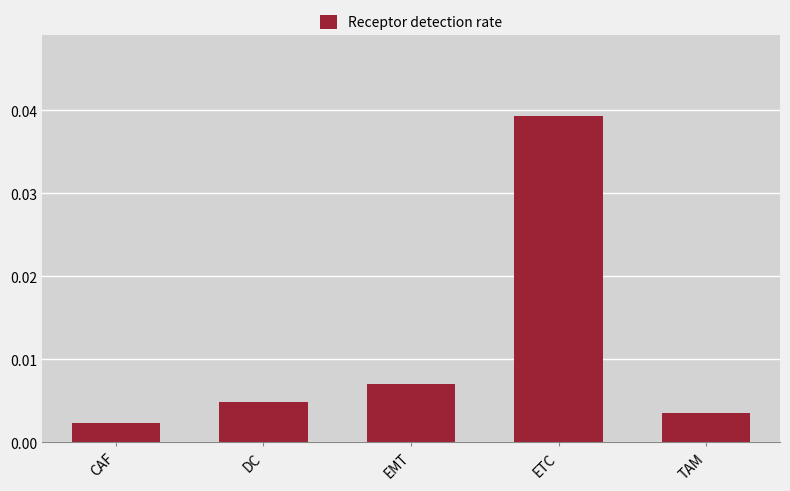

What position from the left is CAF?

1